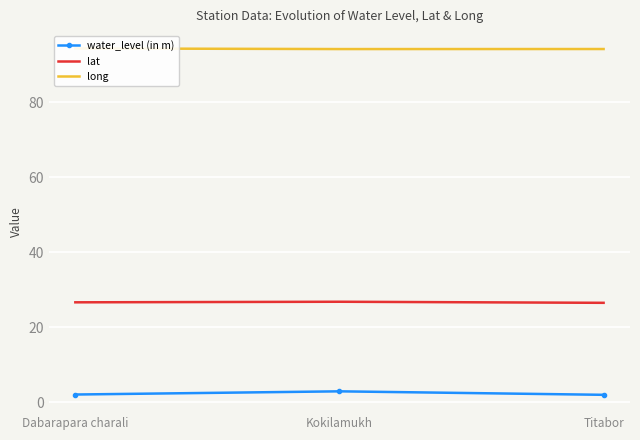

Which series has the widest spread of values?

water_level (in m)